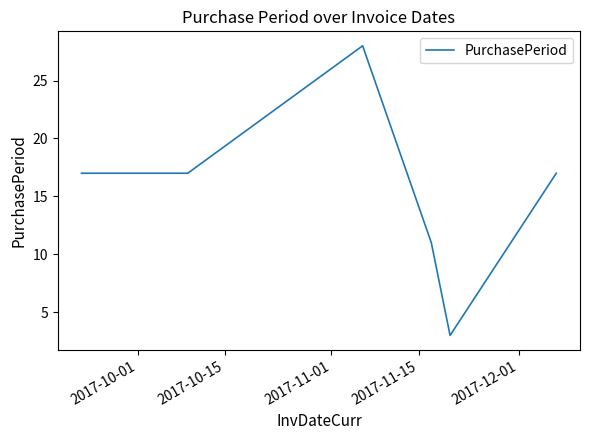

What is the difference between the maximum and minimum values?

25